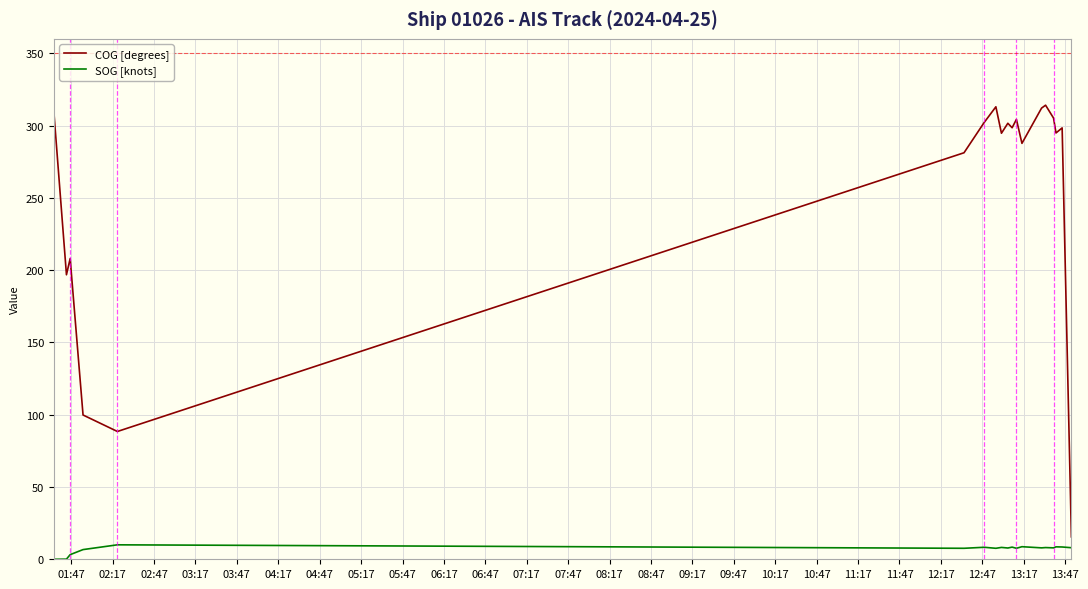

Which series has the largest total across all categories?

COG [degrees]